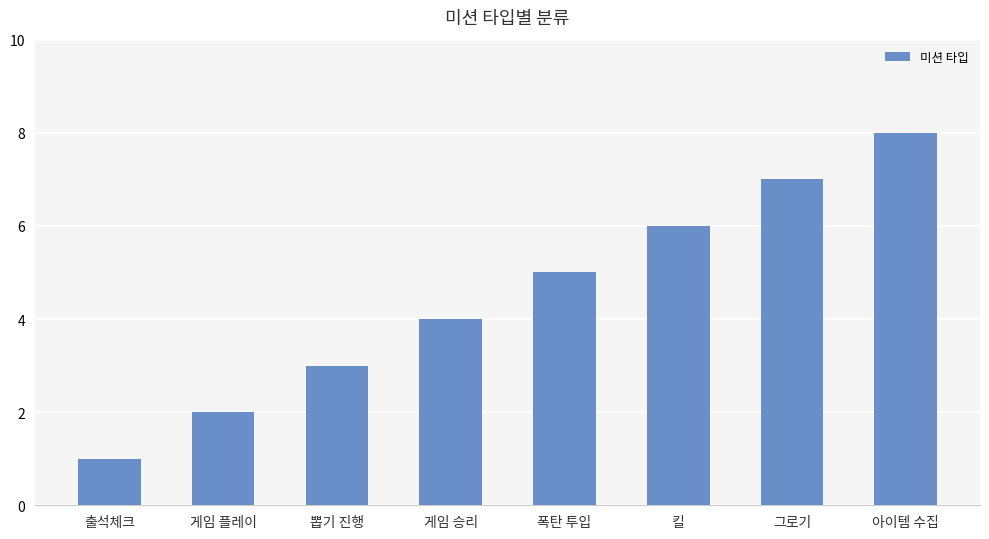

The value at 아이템 수집 is 4. True or false?

False